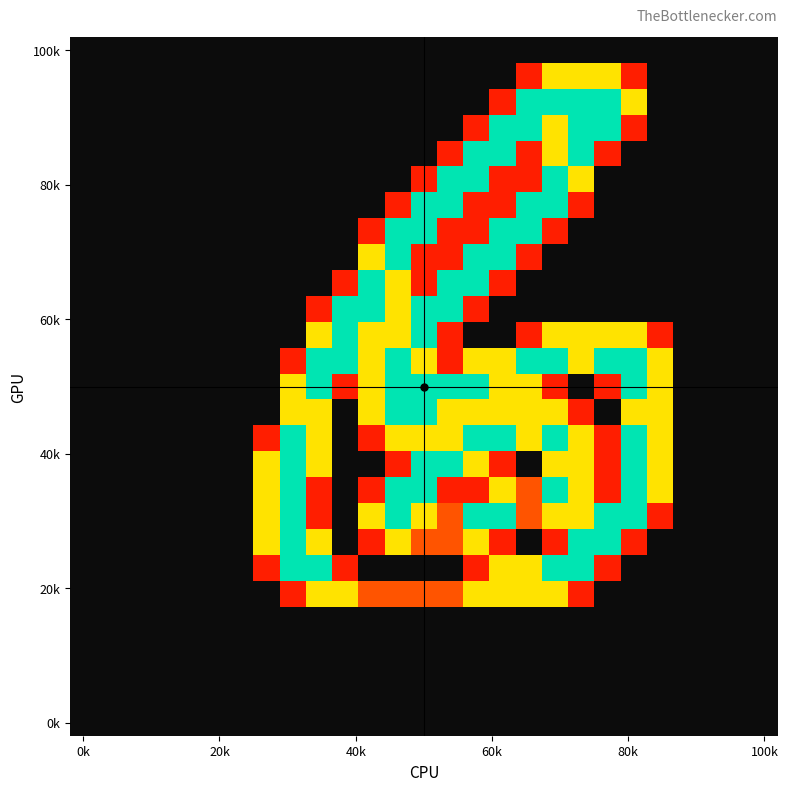

At how many categories does at least one series exceed 0?

16